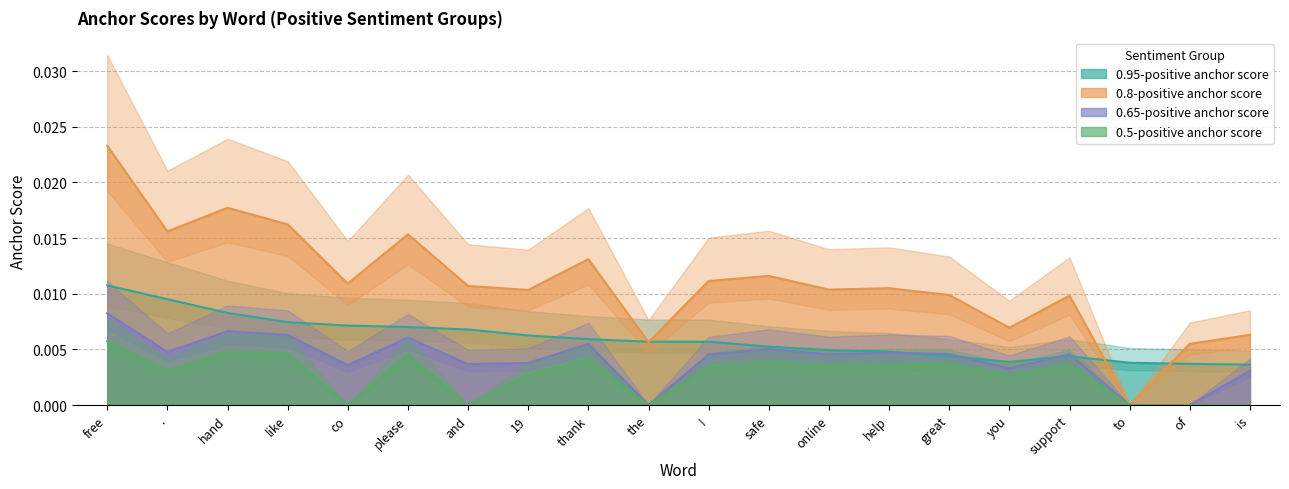

True or false: 0.65-positive anchor score has a value of 0.0 at support.

True